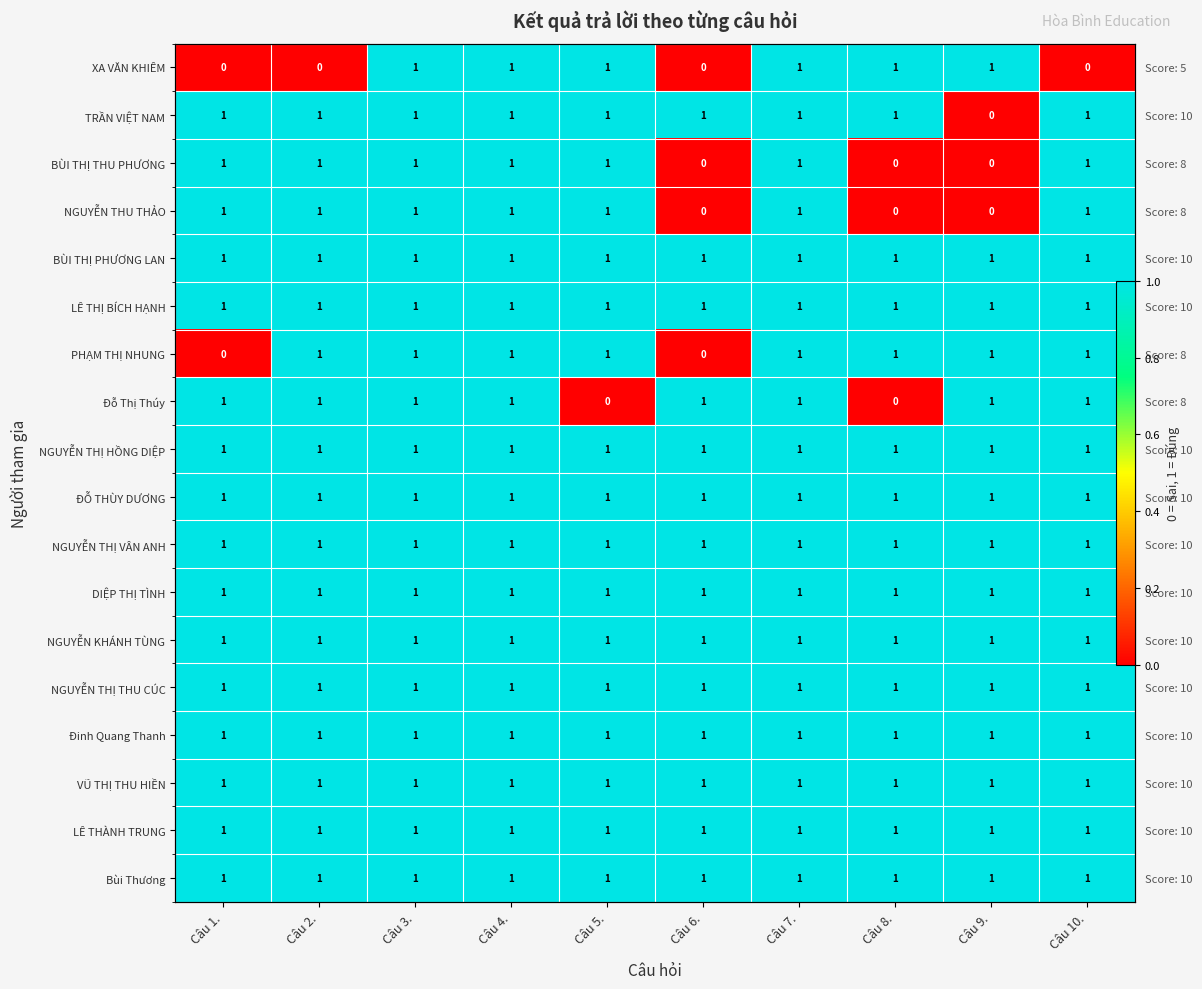

Where is NGUYỄN KHÁNH TÙNG nearest to the value 1?

Câu 1.